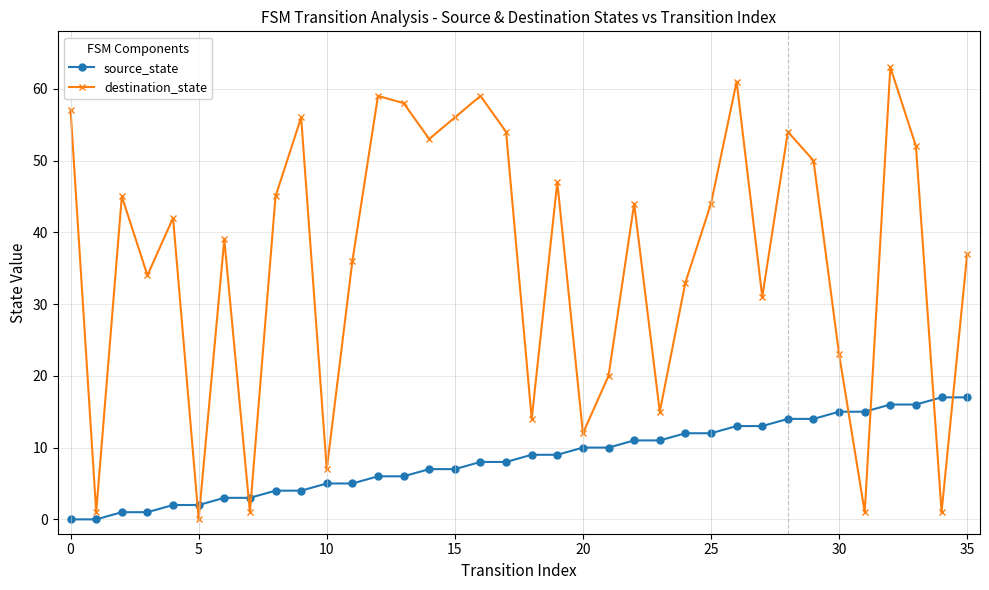

What is the value of the source_state point at the 27th from the left?

13